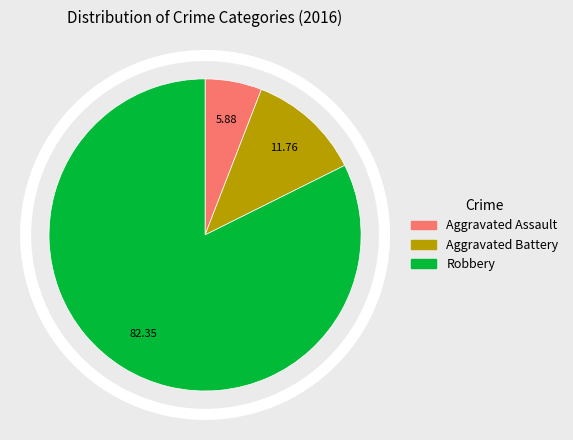

Rank the categories by value from highest to lowest.

Robbery, Aggravated Battery, Aggravated Assault